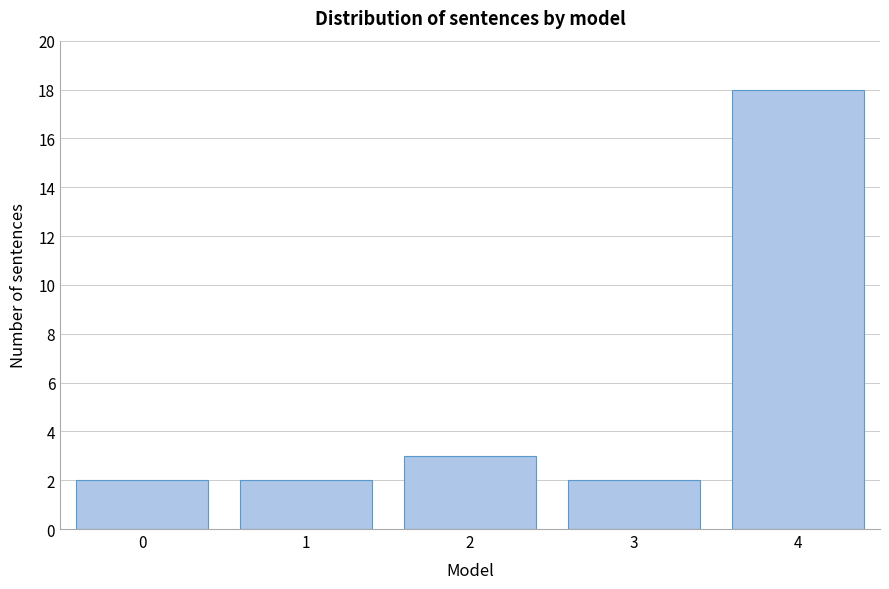

Reading left to right, what are all the values shown in this chart?

2	2	3	2	18